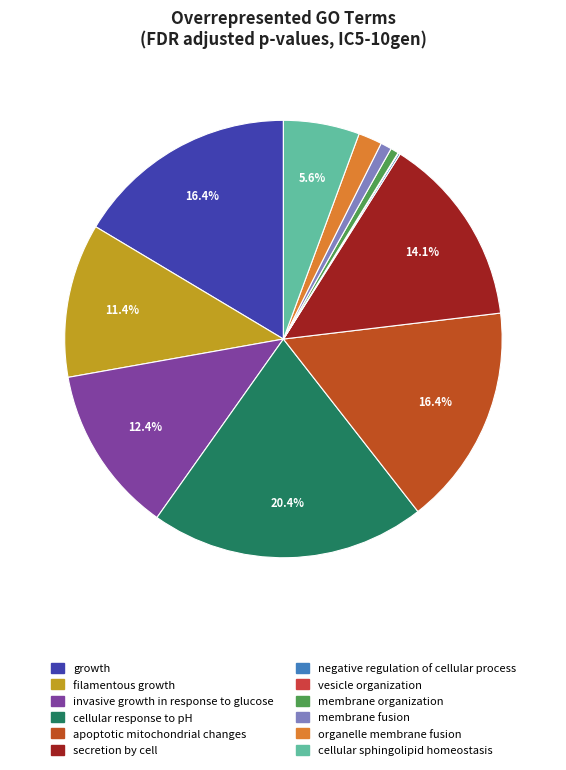

Which has a higher value, apoptotic mitochondrial changes or cellular response to pH?

cellular response to pH